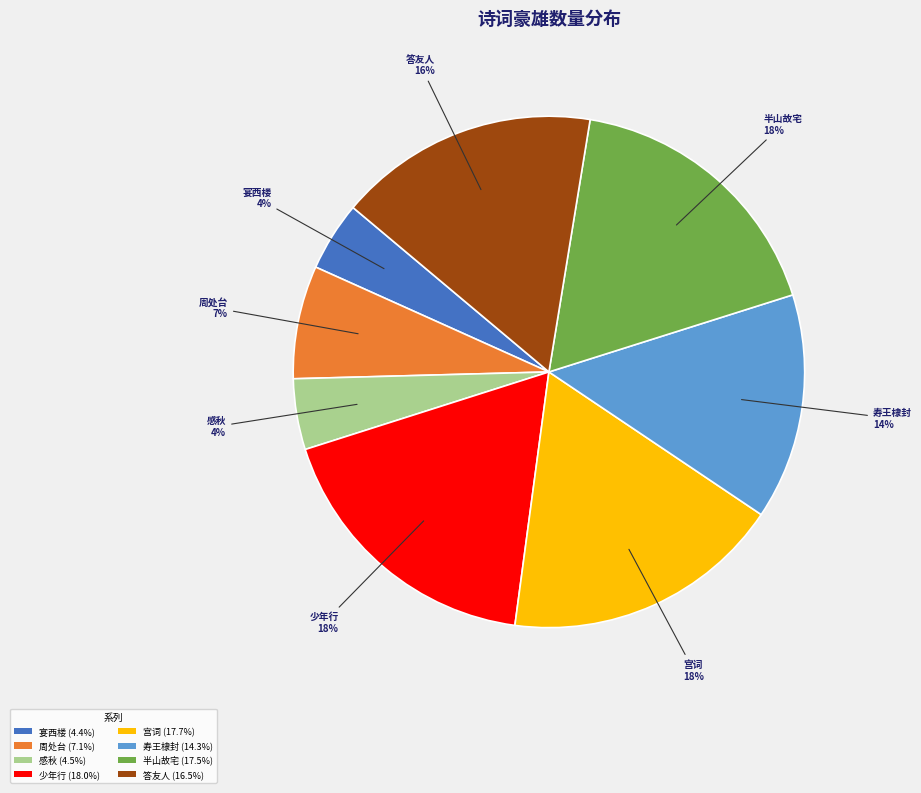

Combined, do 周处台 (7.1%) and 寿王棣封 (14.3%) account for over 50%?

No